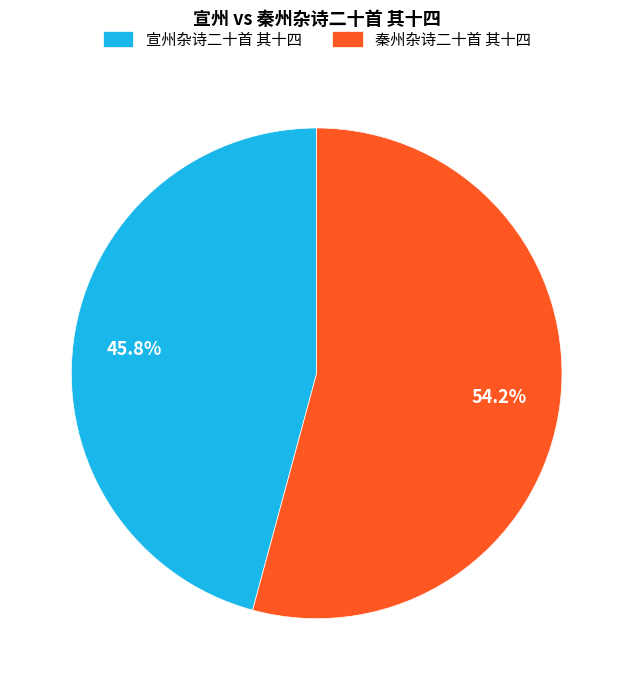

To the nearest percent, what portion does 宣州杂诗二十首 其十四 represent?

46%